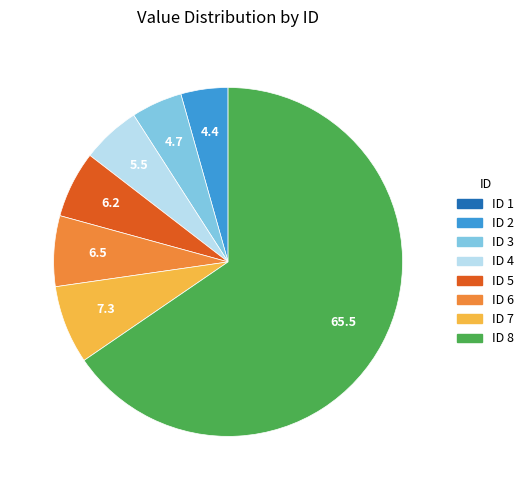

Approximately how many times larger is the value at ID 6 compared to ID 2?

1.5